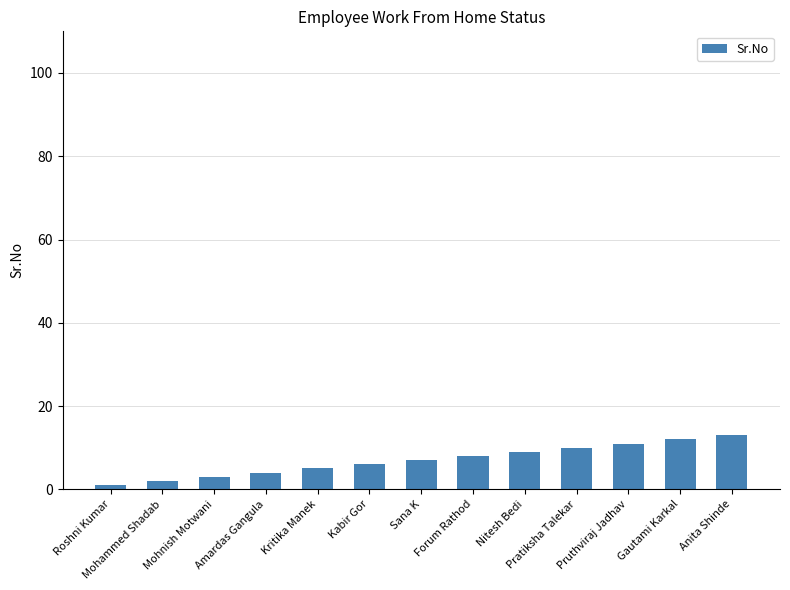

What is the value of the 2nd bar from the left?

2